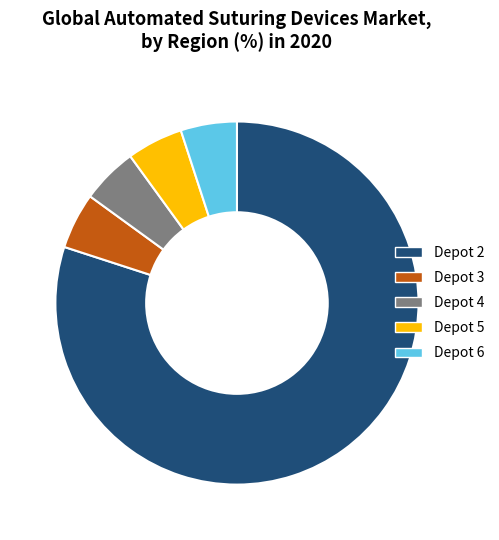

What is the ratio of the value at Depot 3 to the value at Depot 6?

1.0